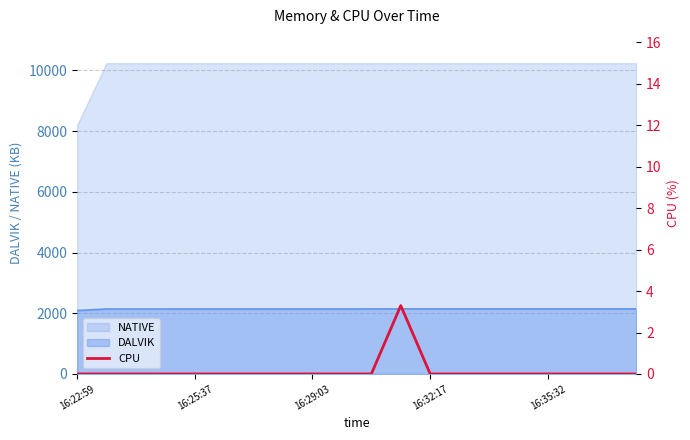

What is the minimum value for NATIVE?

8192